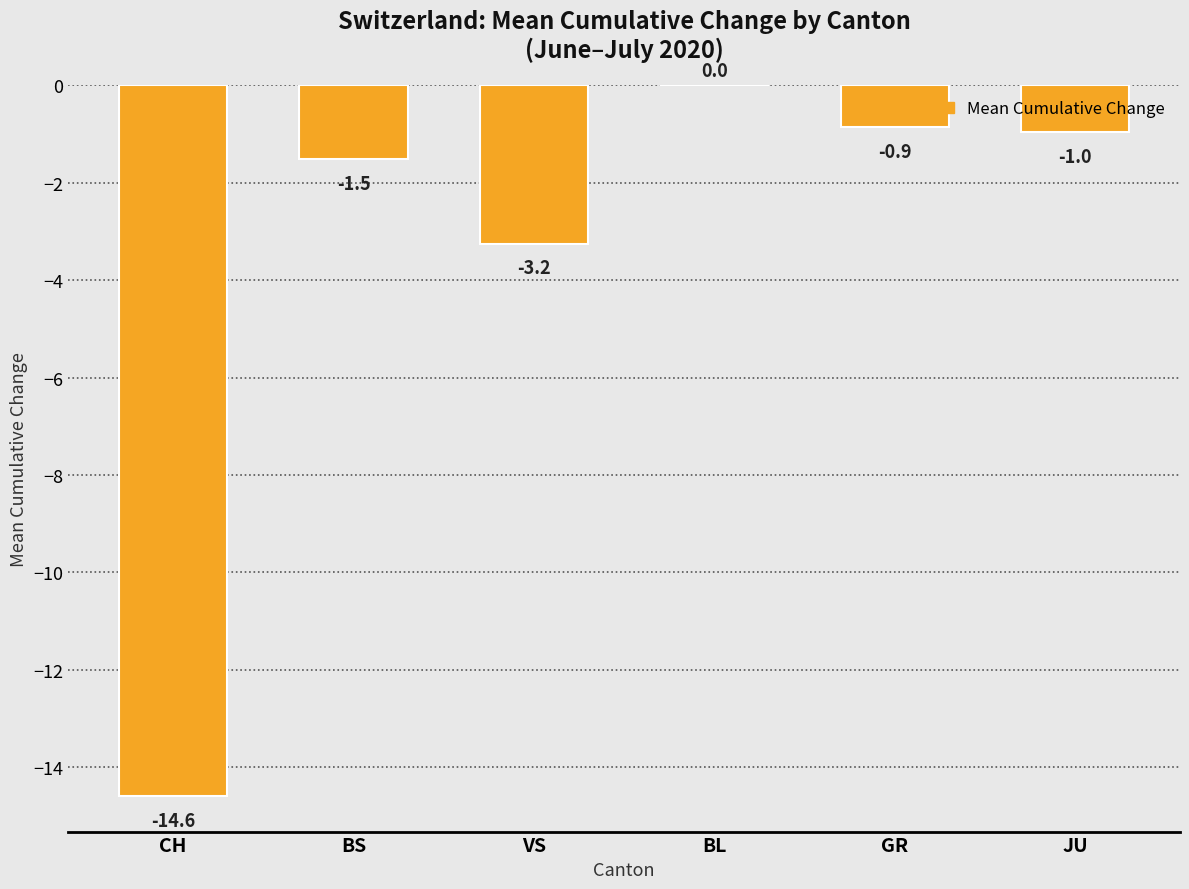

What is the approximate value at VS?

-3.2